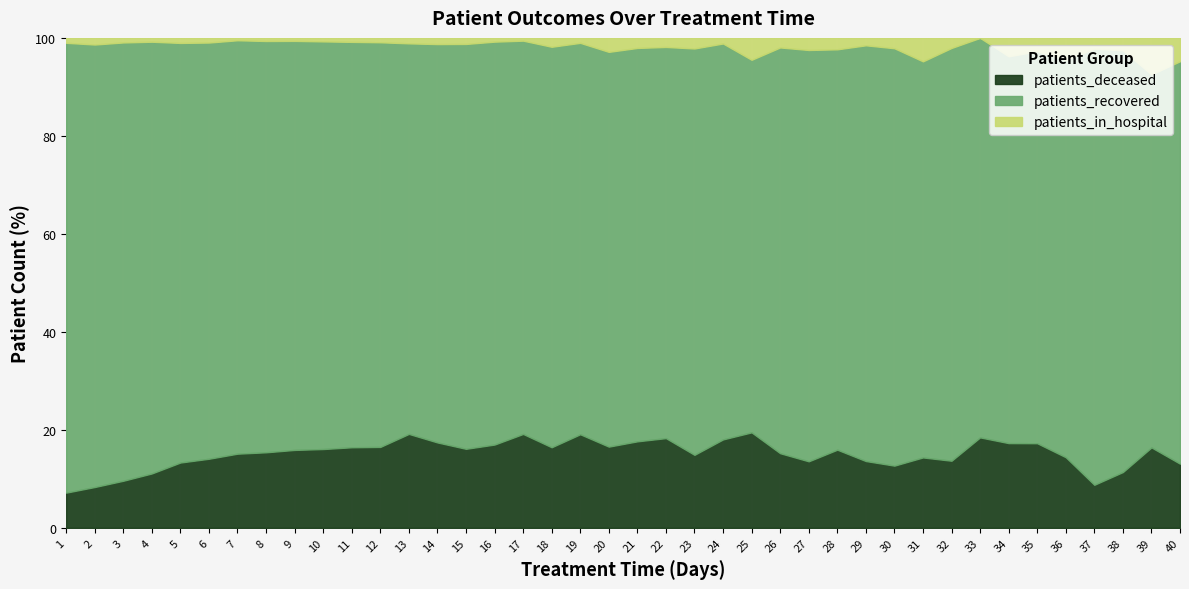

What are all the series names shown in the legend?

patients_deceased, patients_recovered, patients_in_hospital